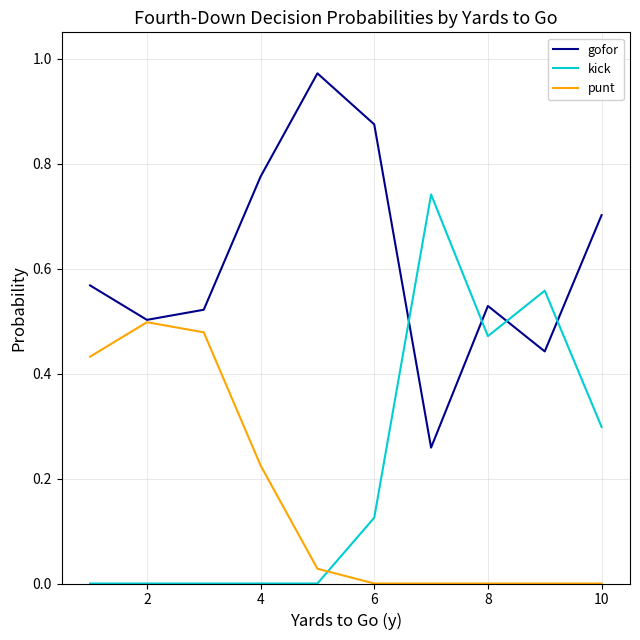

Rank the series by their maximum value, from lowest to highest.

punt, kick, gofor